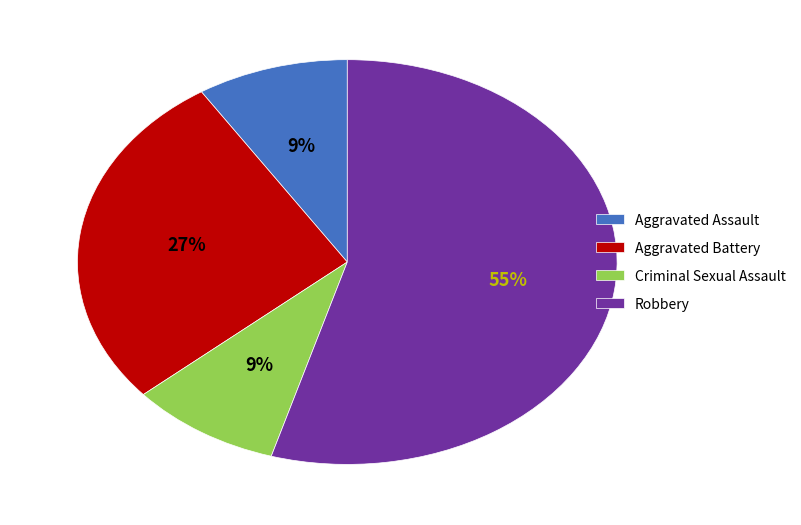

To the nearest percent, what is the combined percentage of Criminal Sexual Assault and Aggravated Battery?

36%